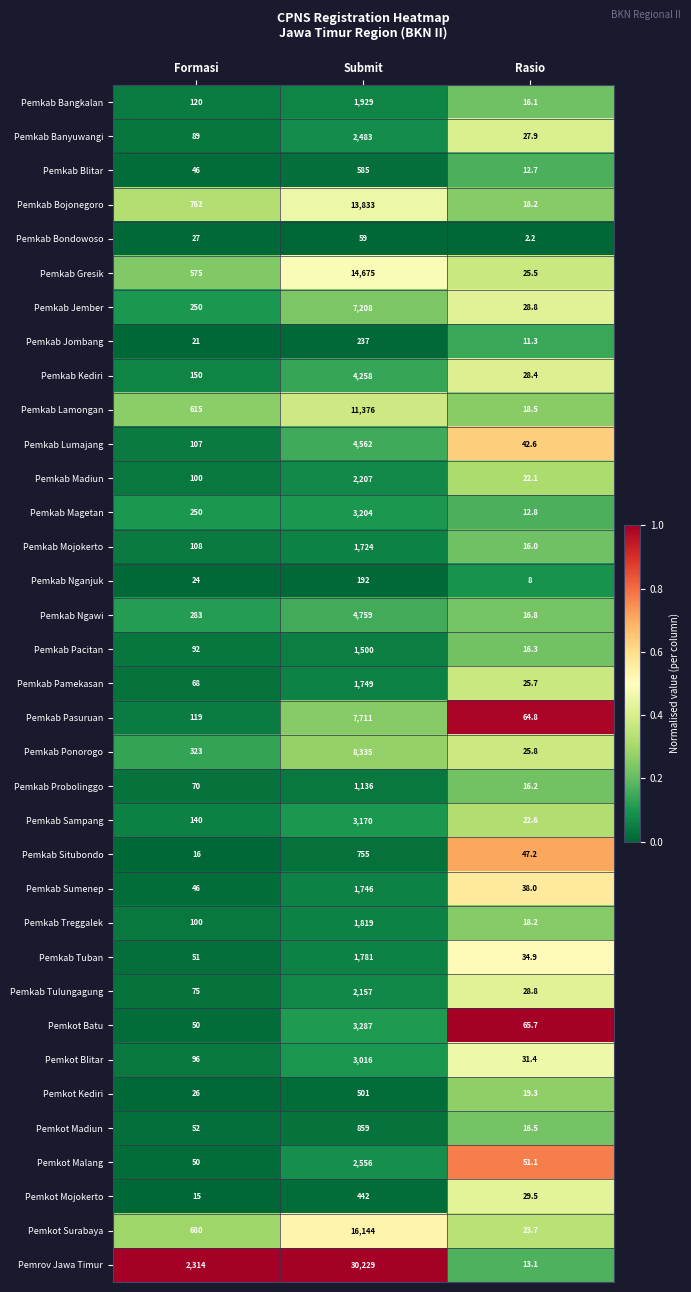

Where is Pemkab Sumenep nearest to the value 892?

Formasi